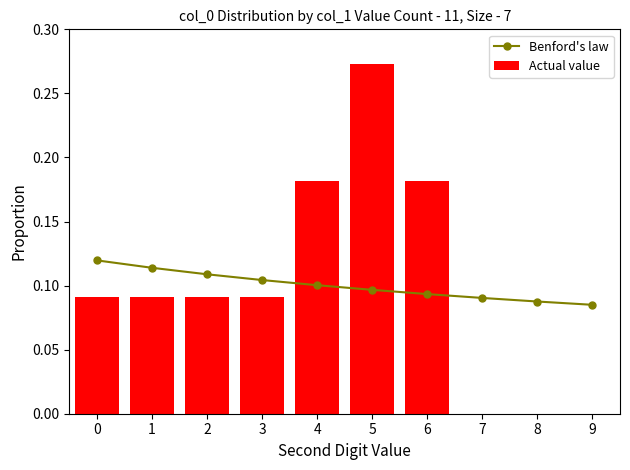

What is the difference between the second highest and minimum values in the Actual value series?

0.2